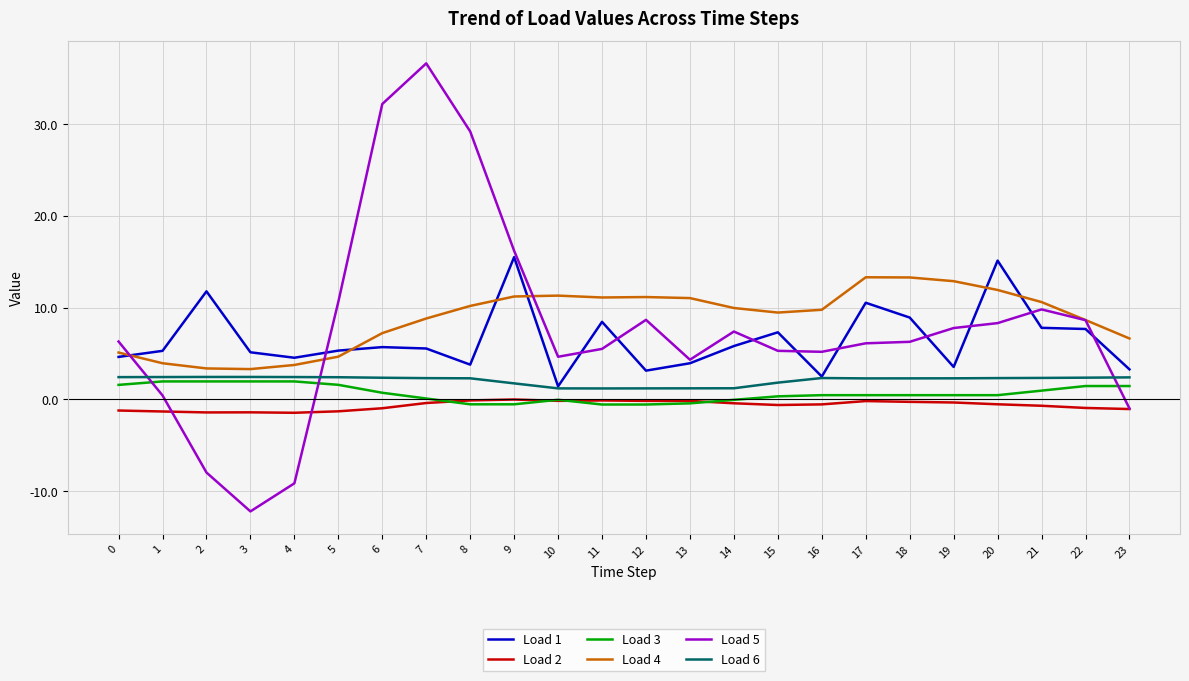

How many distinct data groups are displayed?

6